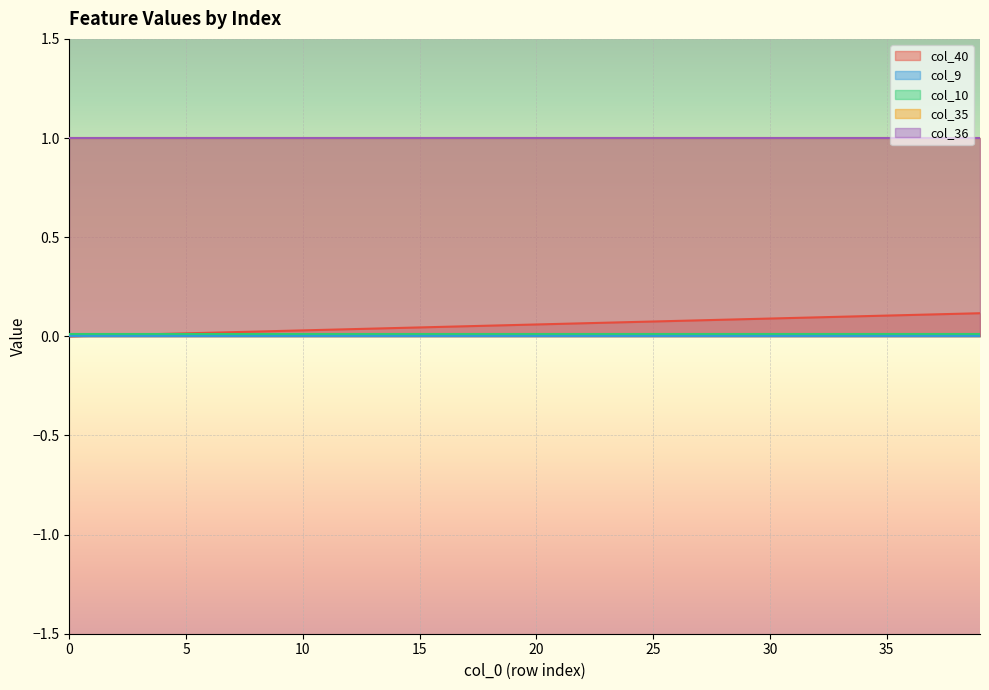

Which series has the largest total across all categories?

col_35